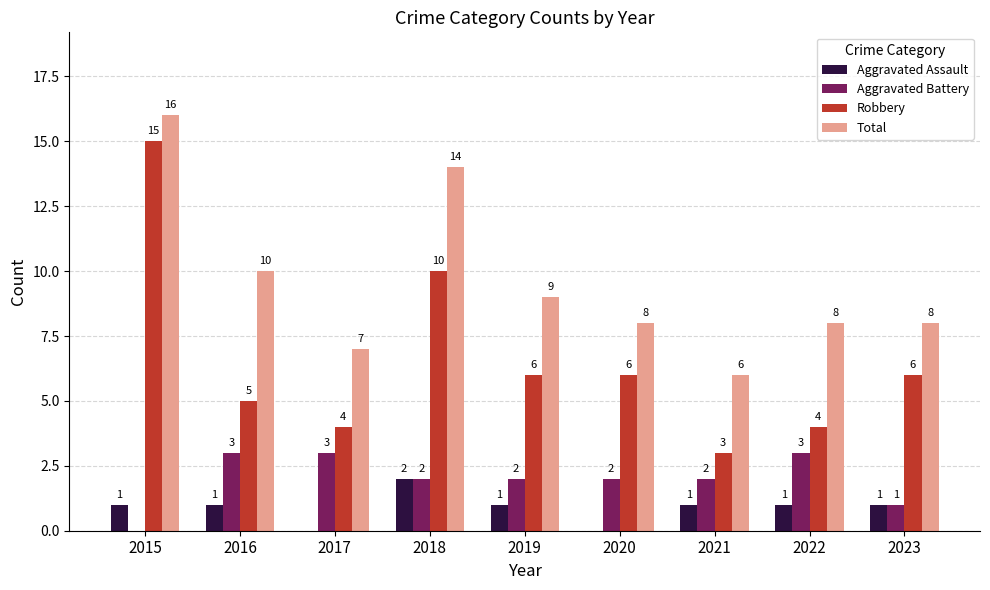

Reading left to right, transcribe all the data shown in this chart.

Aggravated Assault: 1	1	0	2	1	0	1	1	1
Aggravated Battery: 0	3	3	2	2	2	2	3	1
Robbery: 15	5	4	10	6	6	3	4	6
Total: 16	10	7	14	9	8	6	8	8